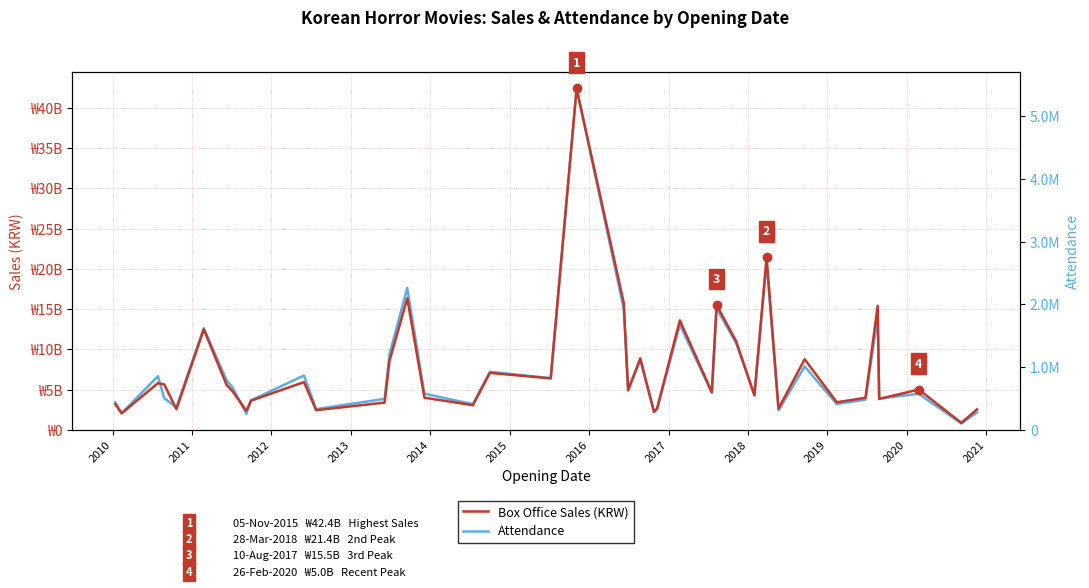

The Attendance series shows 3354274 at 14. True or false?

False